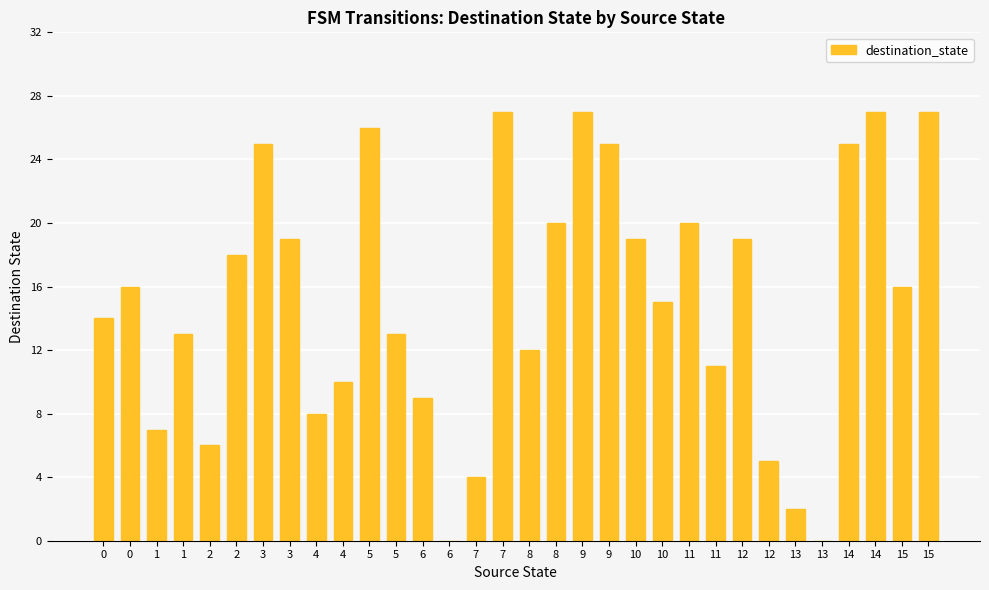

At which category does the chart reach its peak across all series?

7